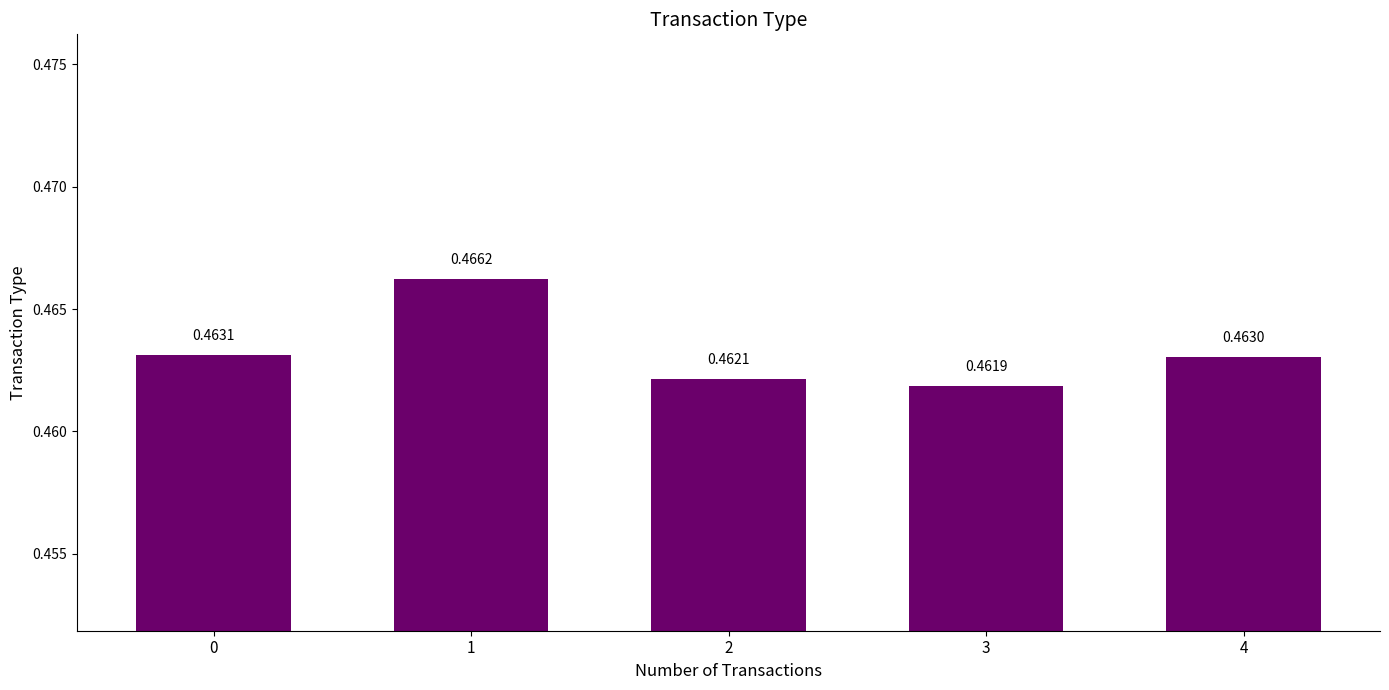

The value at 3 is 0.2. True or false?

False